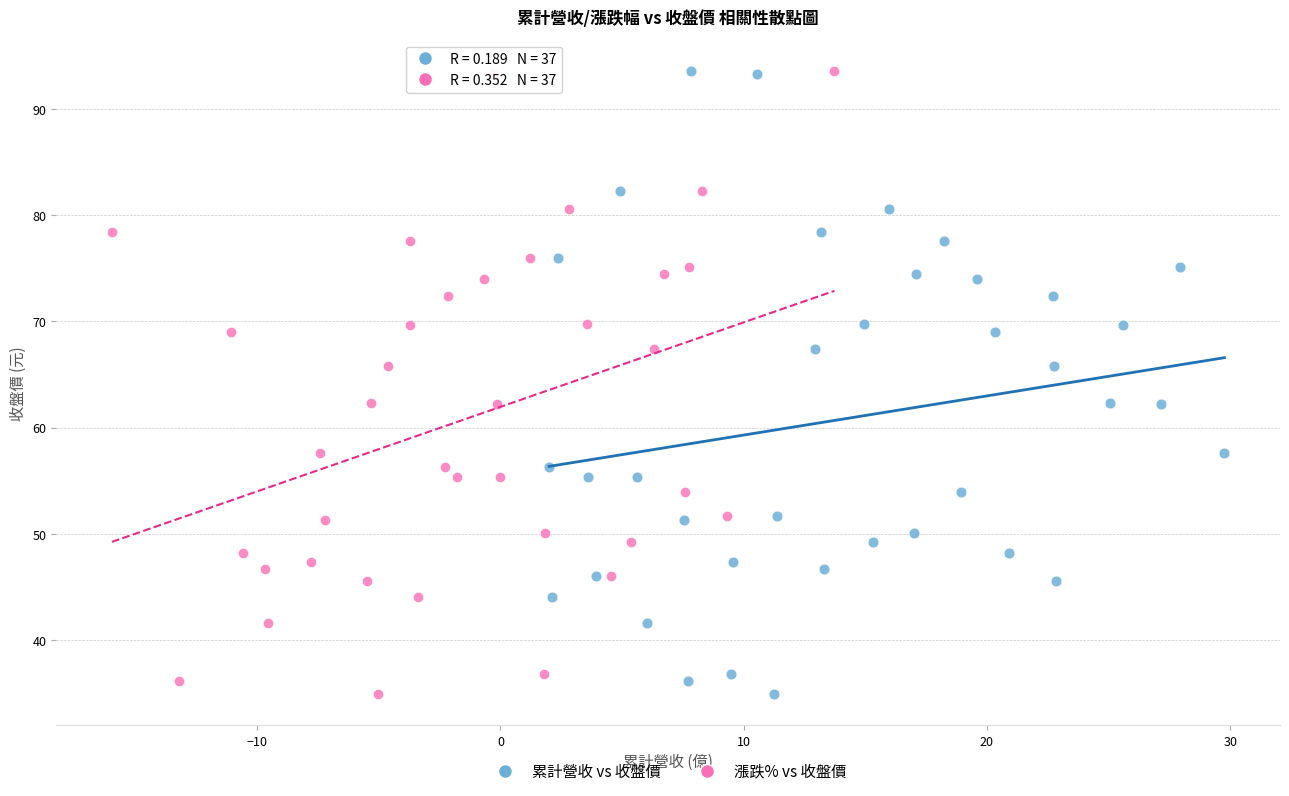

What are all the series names shown in the legend?

累計營收 vs 收盤價, 漲跌% vs 收盤價